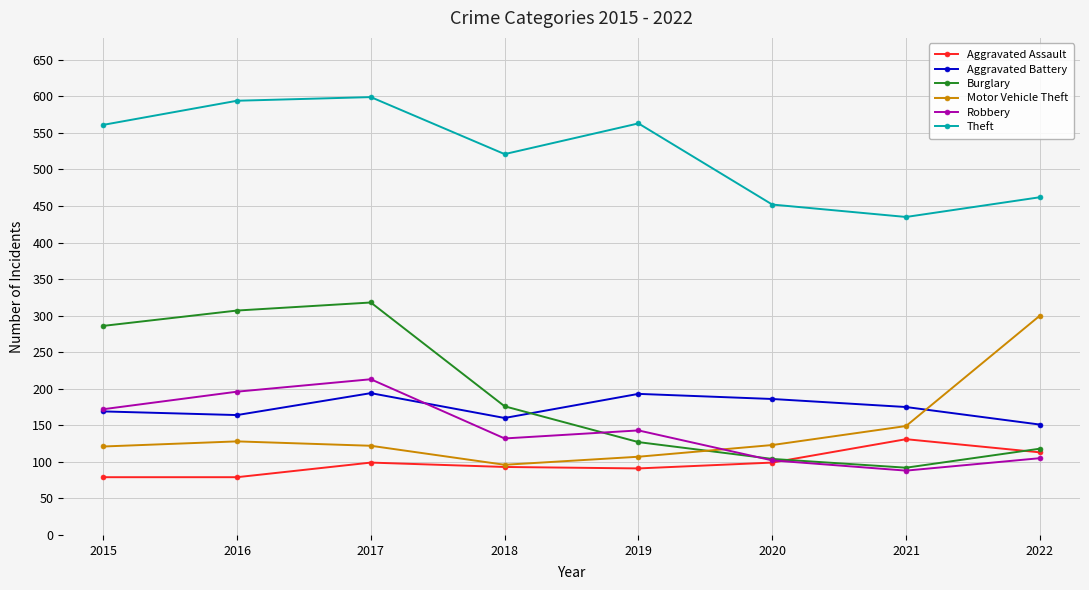

After their last crossing, which series has the higher values: Burglary or Aggravated Battery?

Aggravated Battery